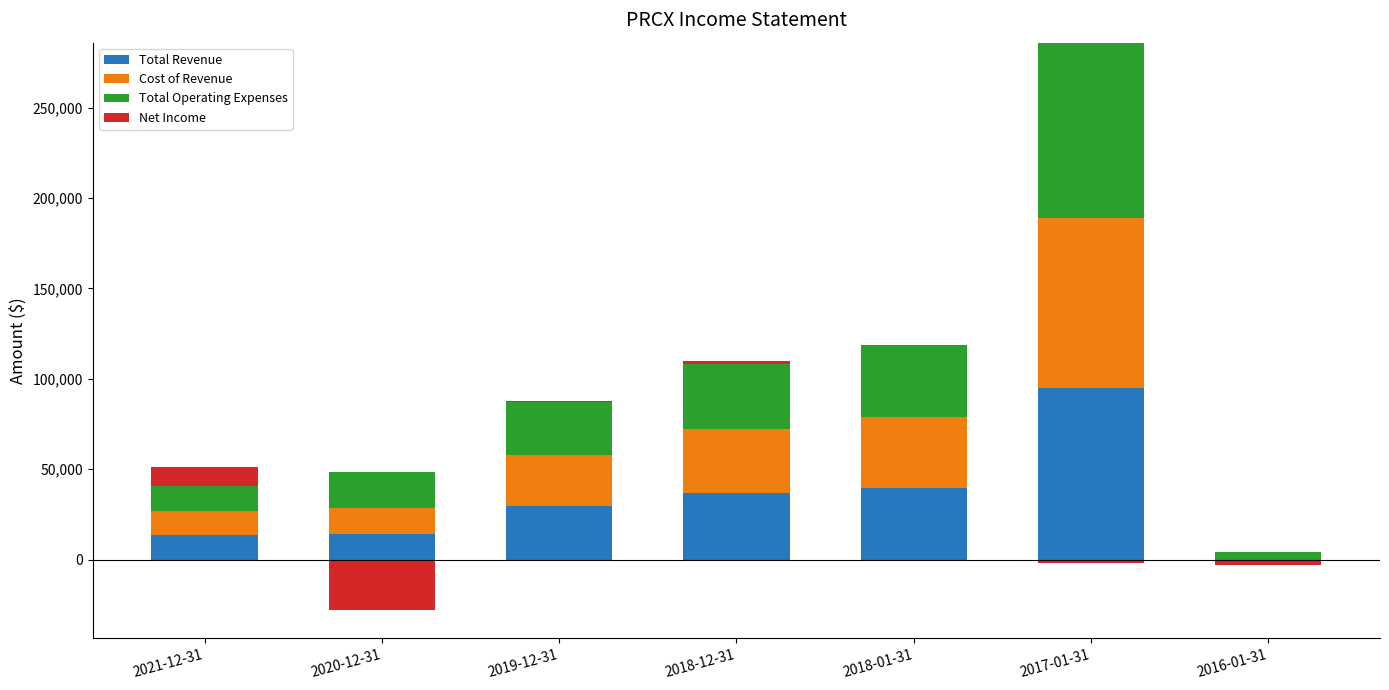

Which series has the largest range (max minus min)?

Total Revenue